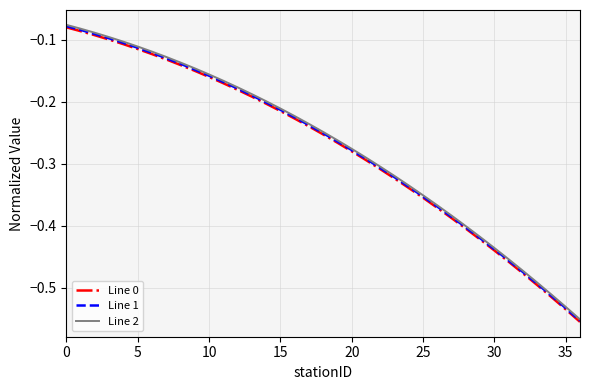

True or false: Line 1 and Line 2 intersect in this chart.

False